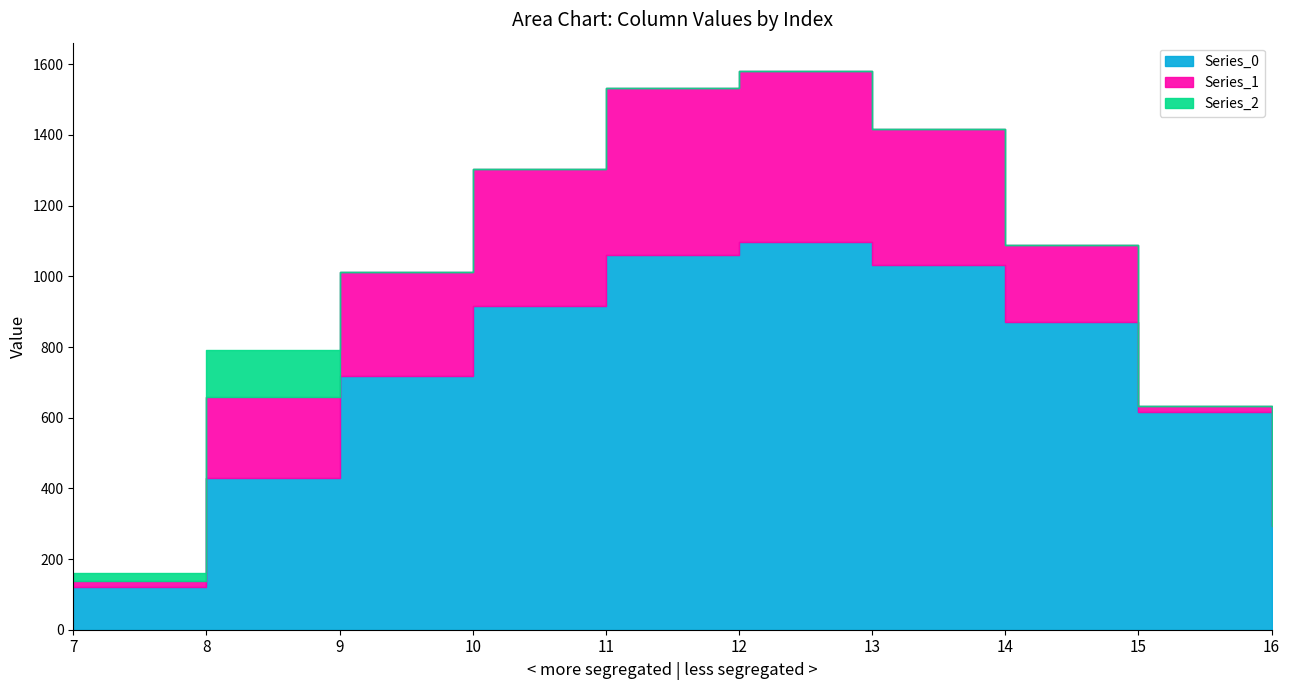

True or false: Series_2 and Series_0 cross at least once.

False